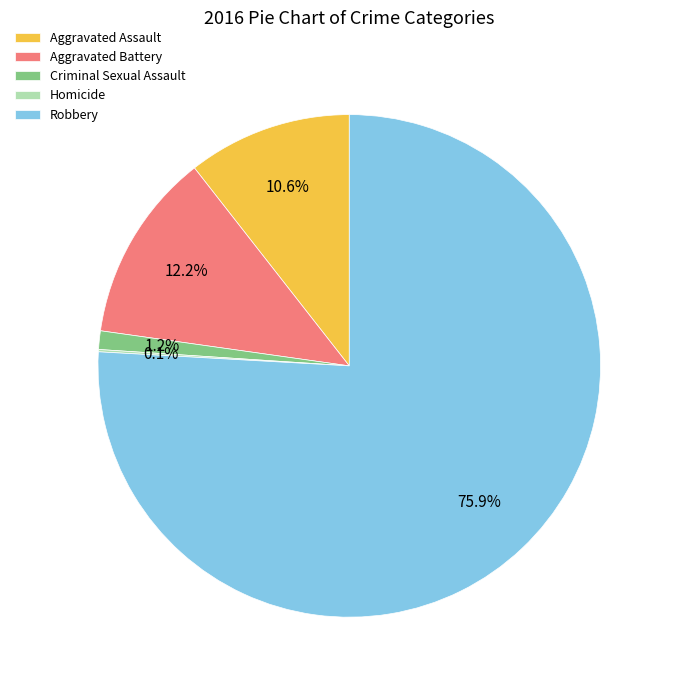

Is Robbery the majority of the pie?

Yes